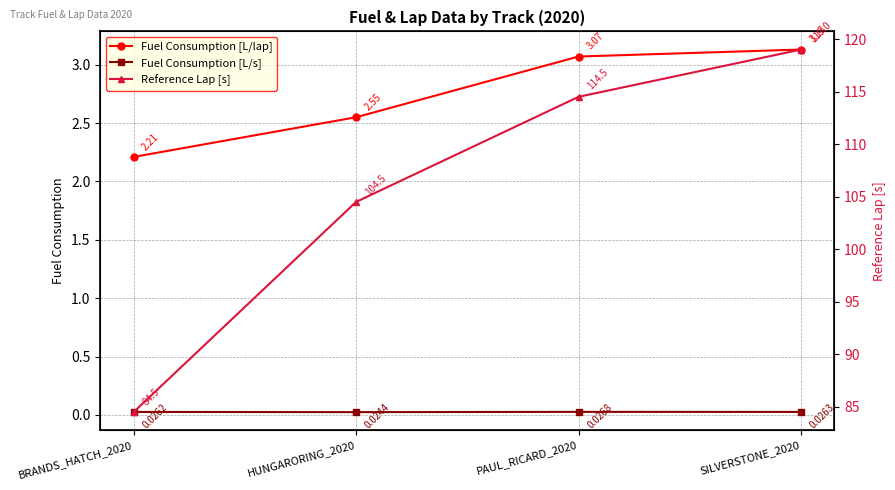

At which category is the sum across all series the highest?

SILVERSTONE_2020